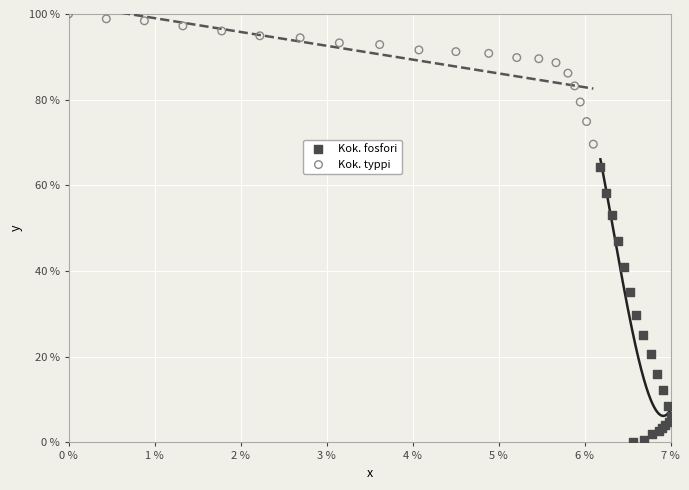

Which series reaches the maximum Y coordinate?

Kok. typpi